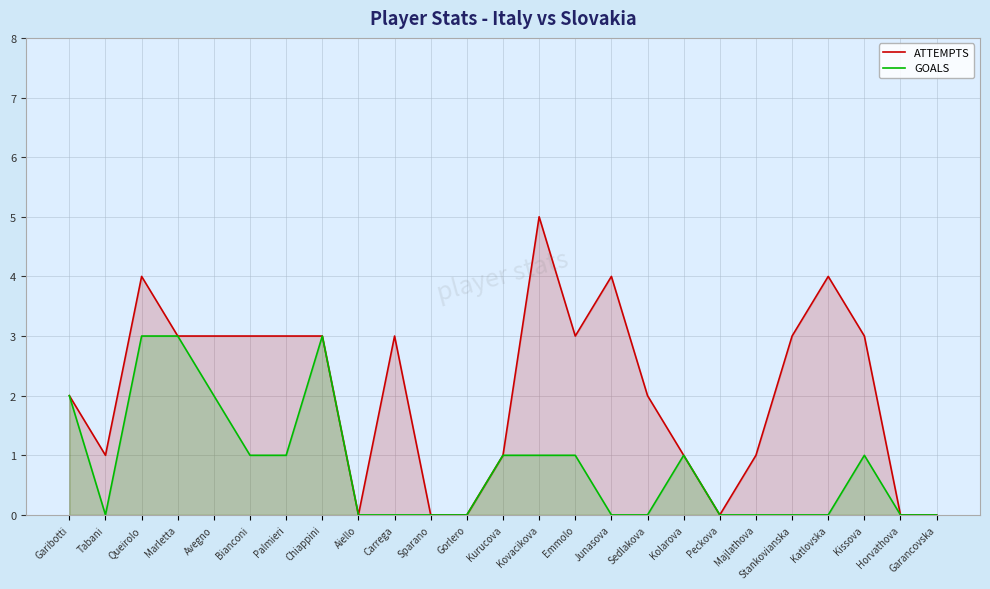

Does the chart have visible grid lines?

Yes